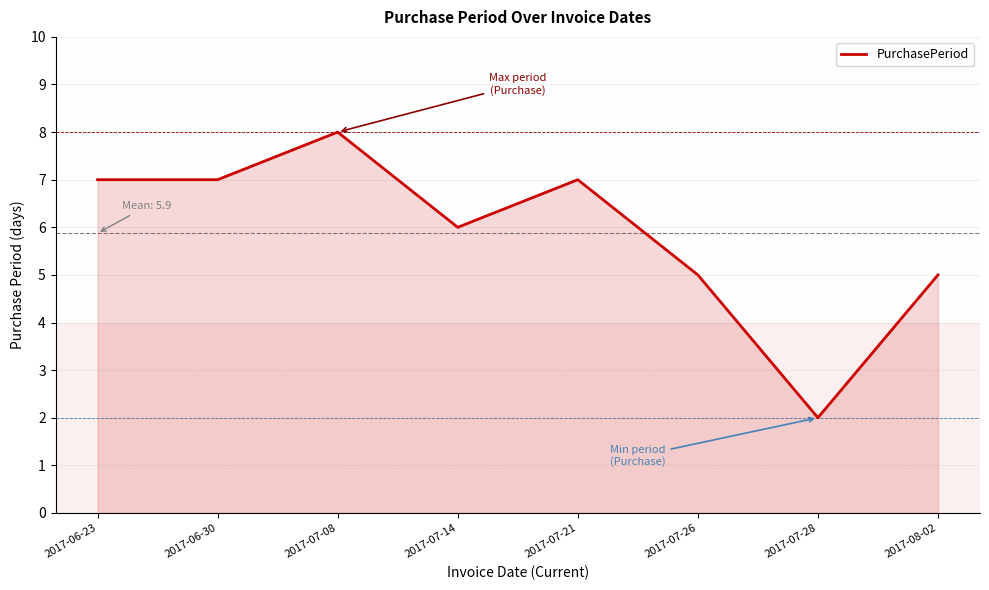

Count the values in the range 5 to 7.

6